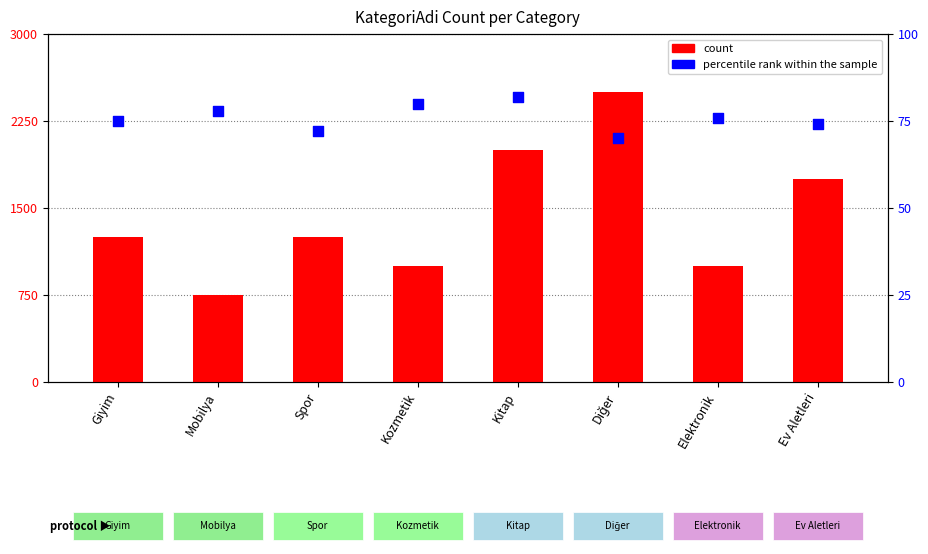

At which category is the sum across all series the highest?

Diğer